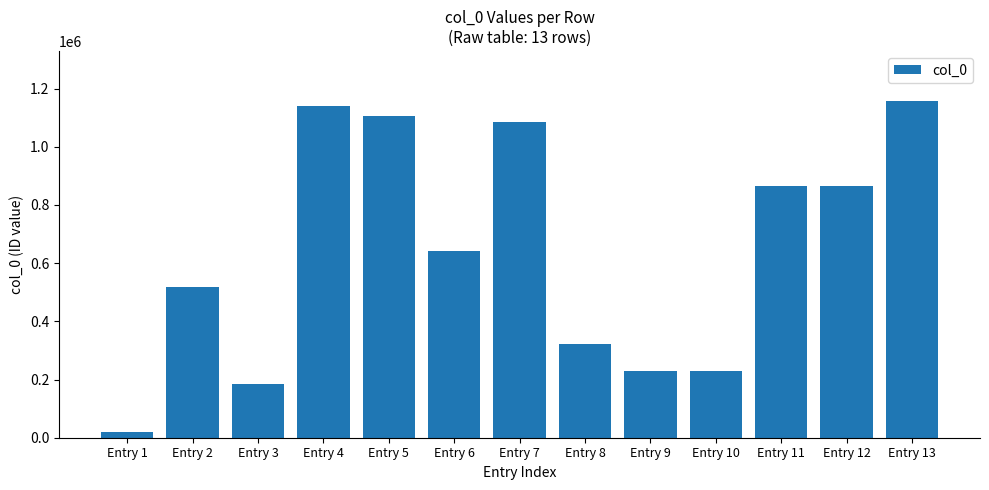

How many distinct data groups are displayed?

1